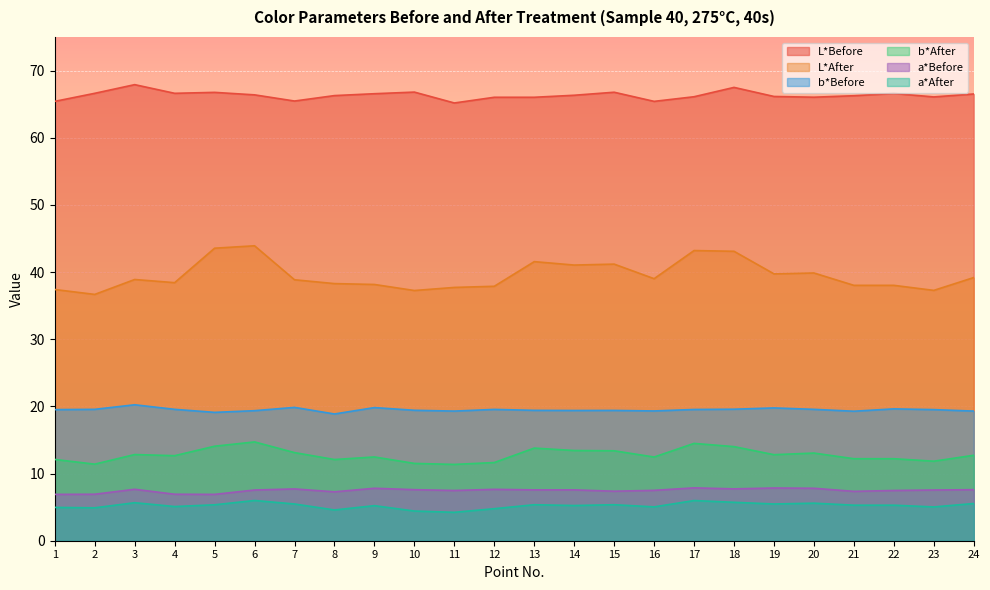

How many categories are shown in the chart?

24